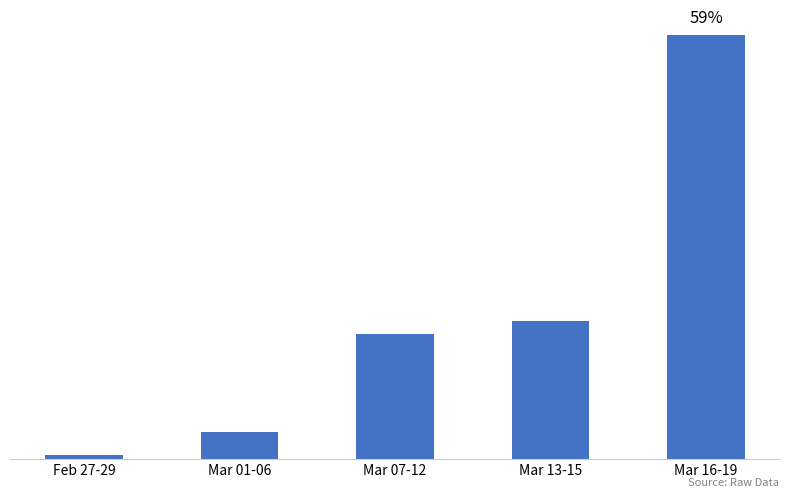

Does the chart contain any negative values?

No